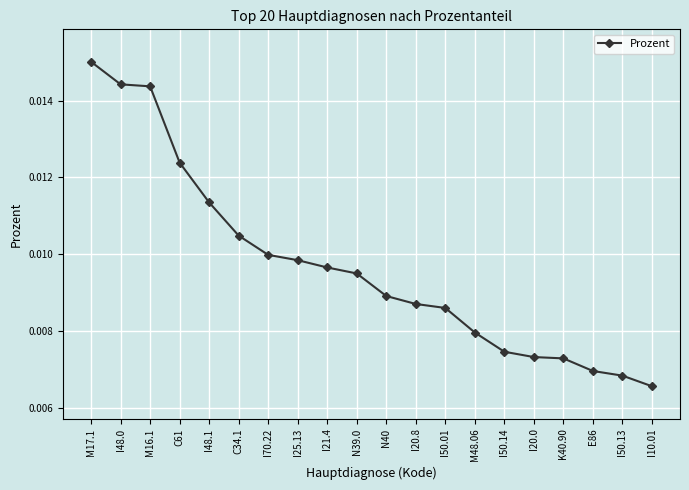

Count the values in the range 0 to 1.

20